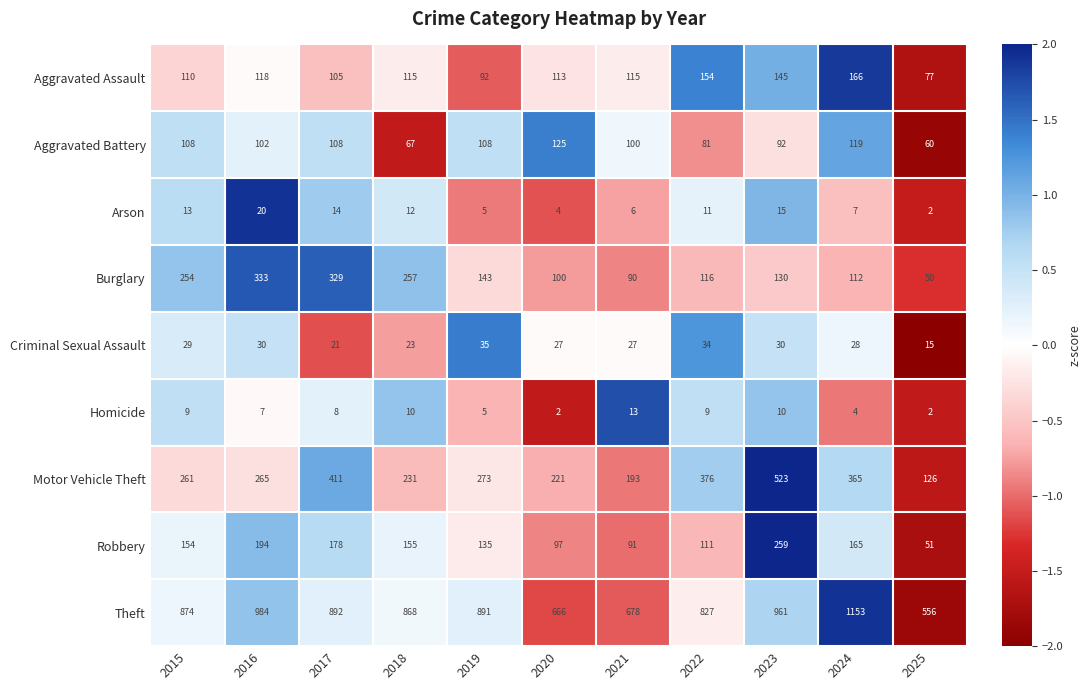

At 2023, list the series in order from smallest to largest.

Homicide, Arson, Criminal Sexual Assault, Aggravated Battery, Burglary, Aggravated Assault, Robbery, Motor Vehicle Theft, Theft